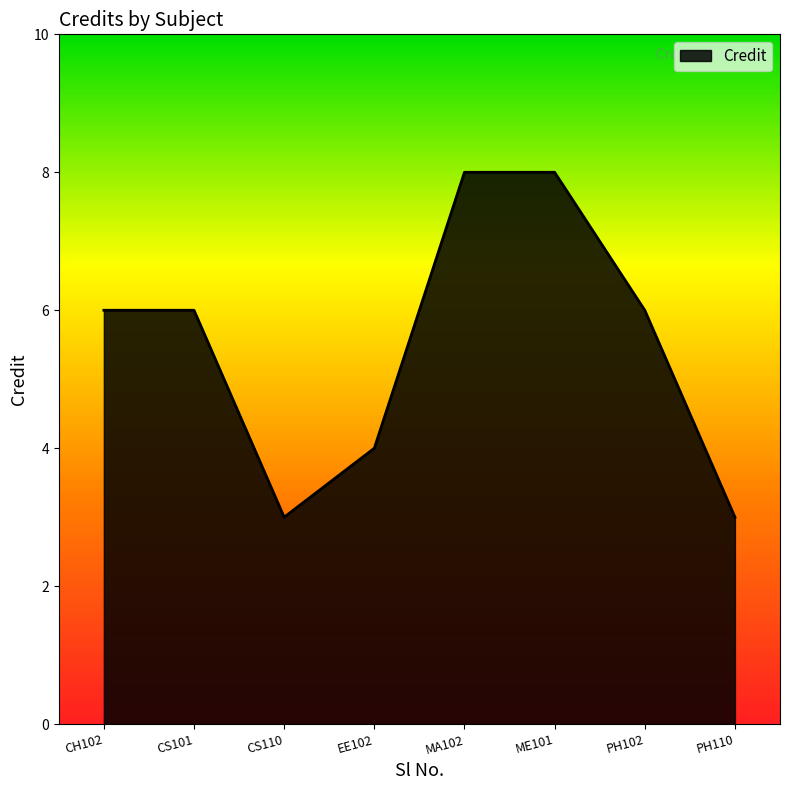

How many categories are shown in the chart?

8